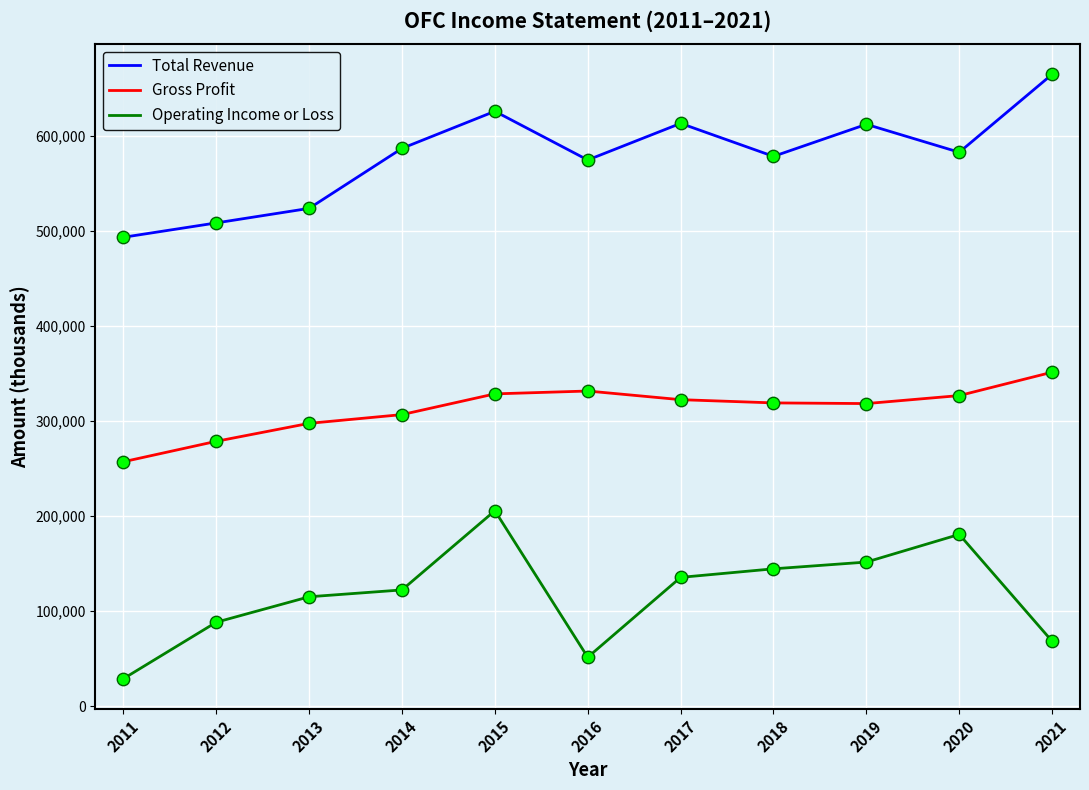

Between 2012 and 2014, which series saw the biggest shift?

Total Revenue